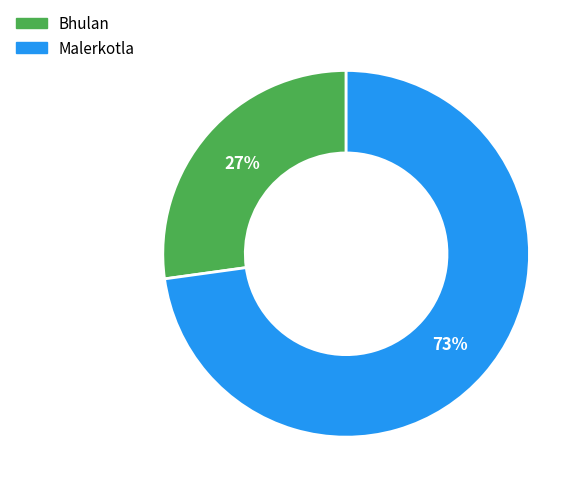

Is it true that Bhulan is 15% of the pie?

False